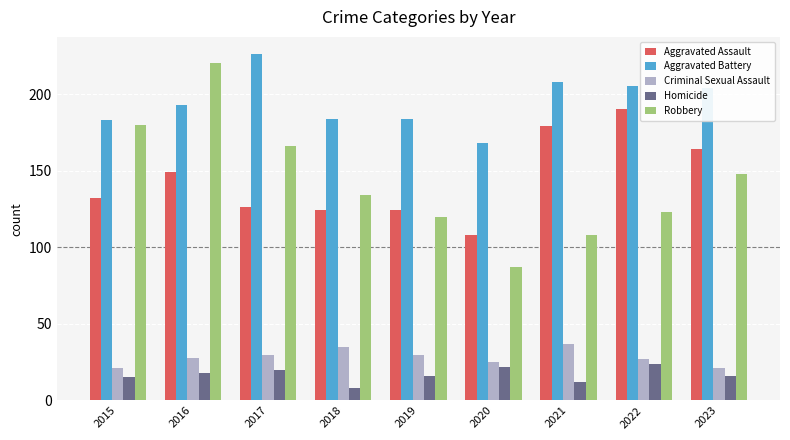

The value of Aggravated Battery at 2017 is 355. True or false?

False